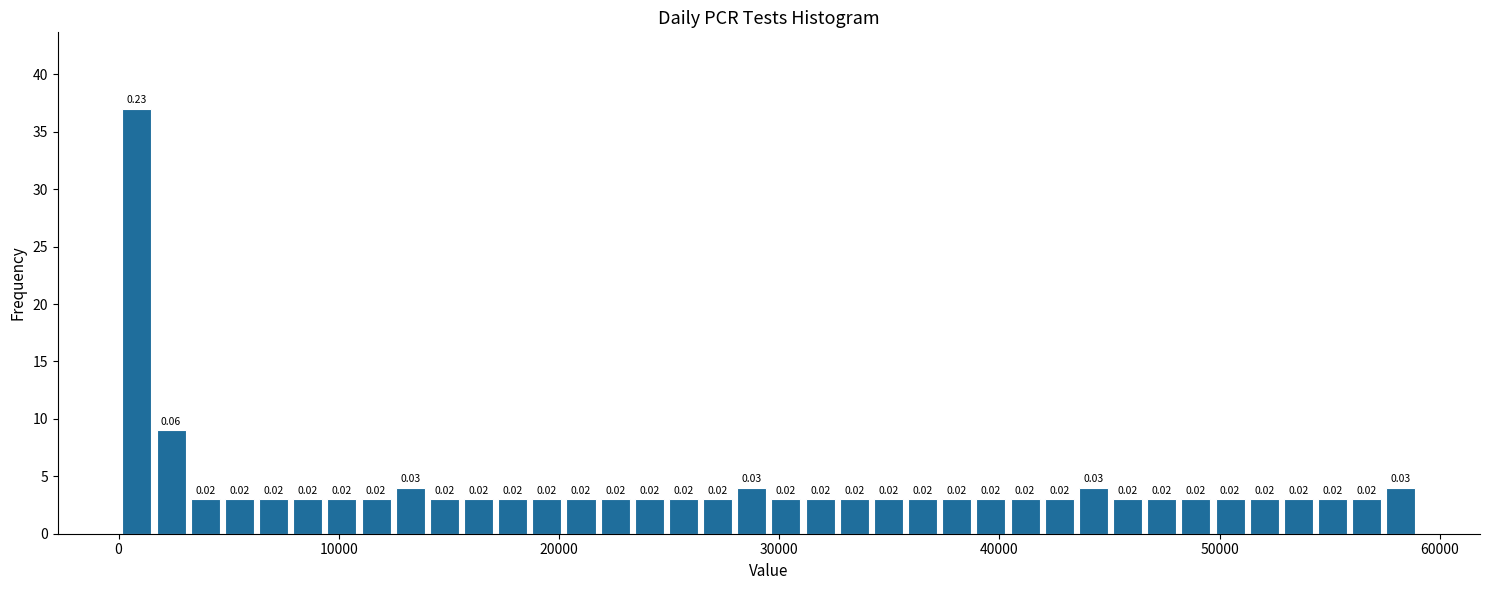

Around what value on the x-axis is the tallest bar? Give the approximate position of its centre, as read against the axis.

1000